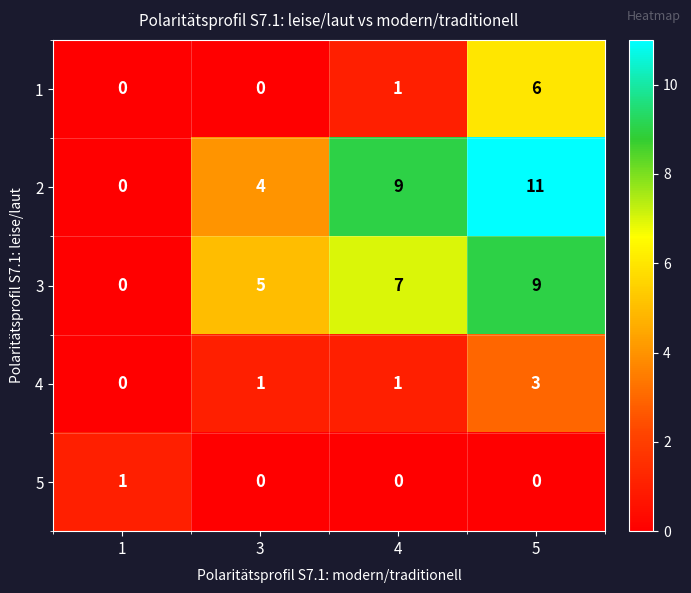

What is the total value across all series at 5?

29